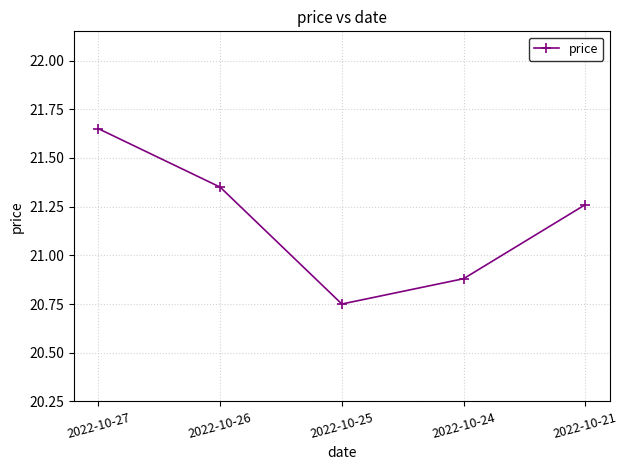

List the labels in order of value, largest first.

2022-10-27, 2022-10-26, 2022-10-21, 2022-10-24, 2022-10-25